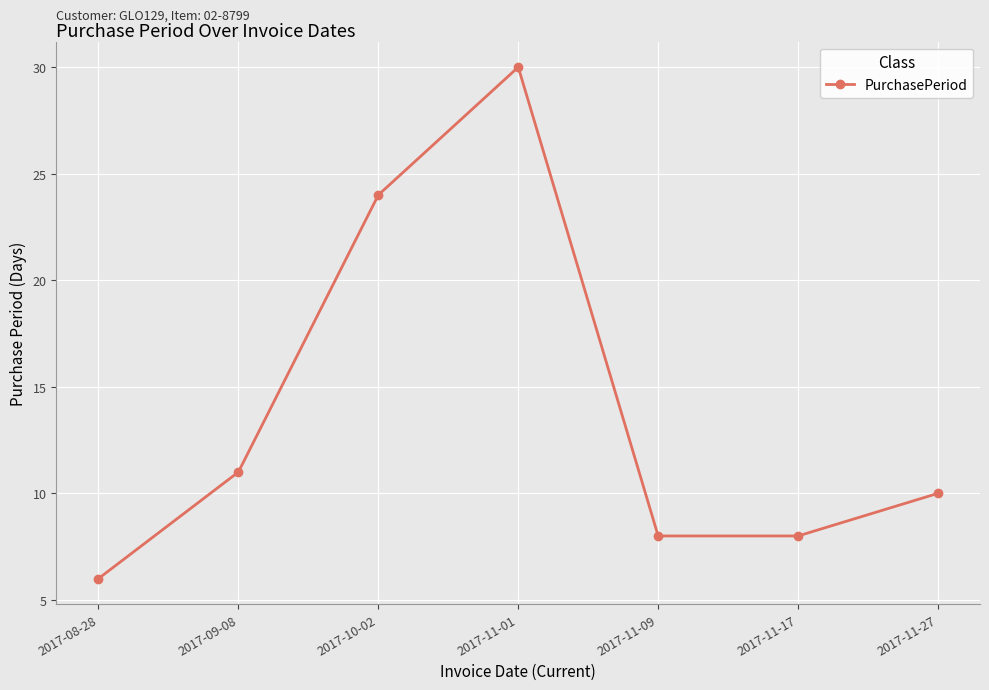

What is the change in value from 2017-11-01 to 2017-11-09?

-22